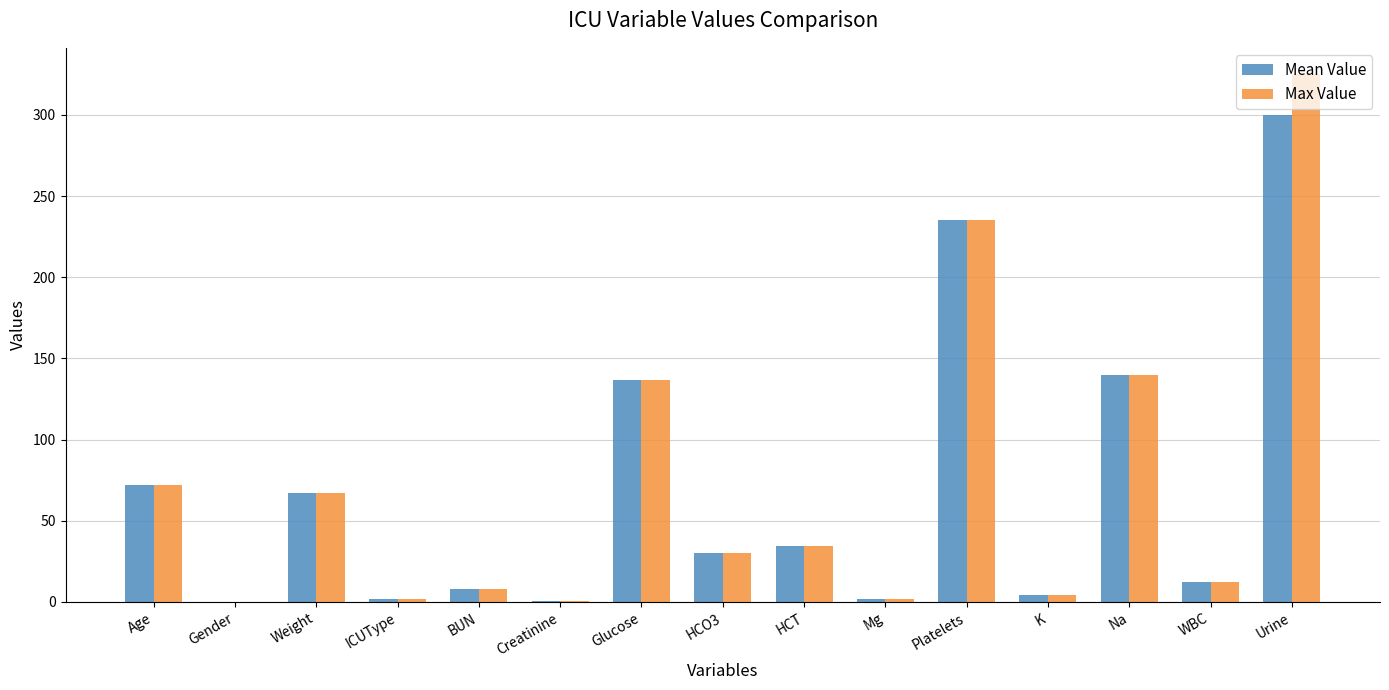

Which series has the largest range (max minus min)?

Max Value